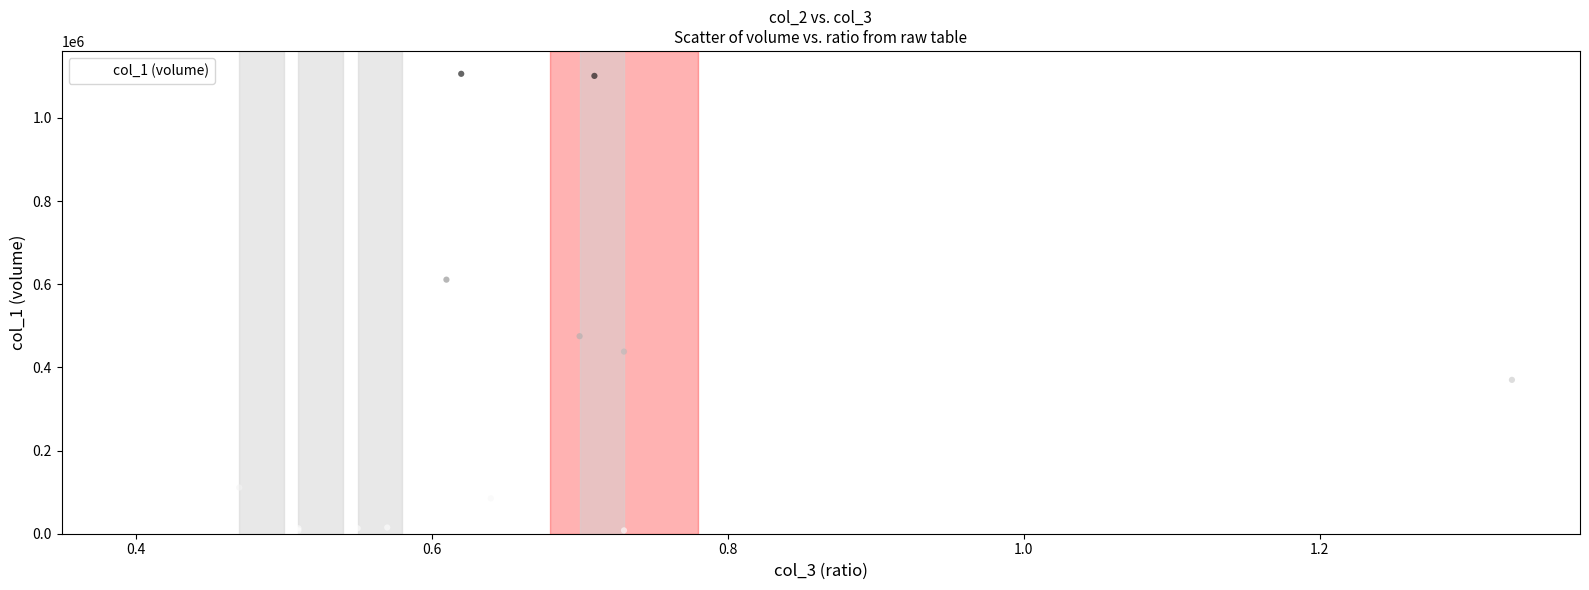

What Y value in the scatter plot is closest to 556000?

611000